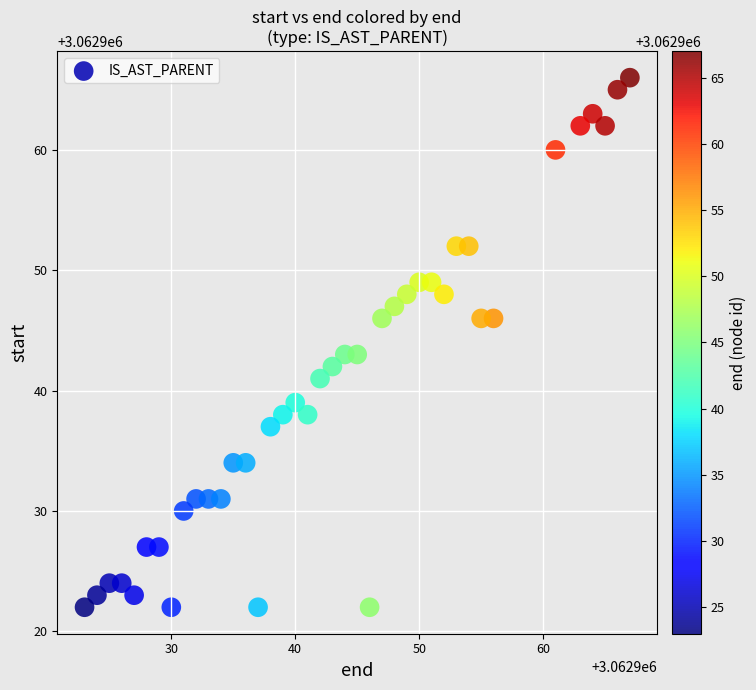

What is the range of Y values (max minus min)?

44